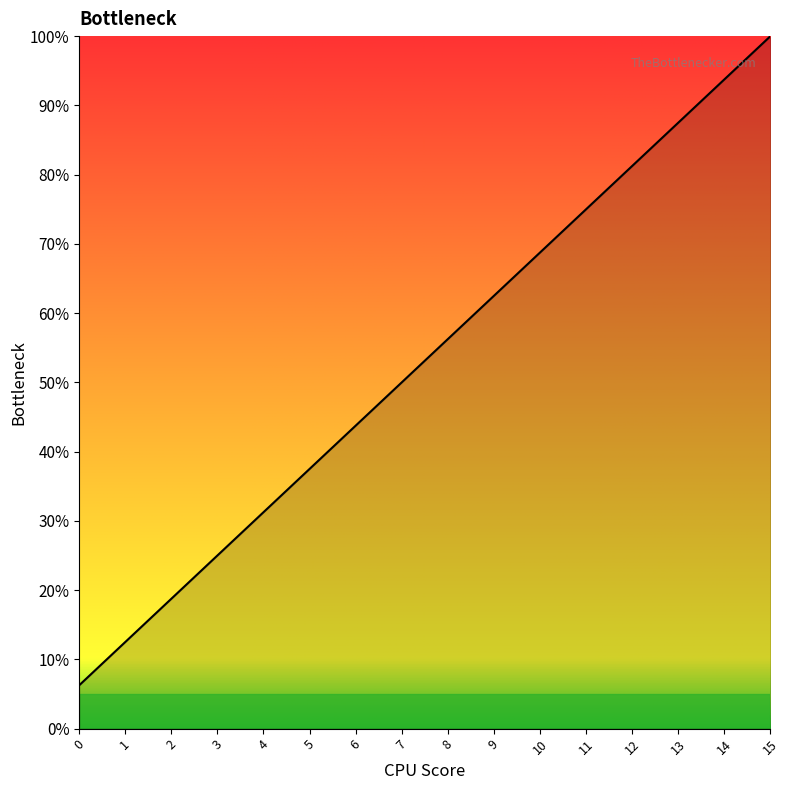

Approximately how many times larger is the value at 9 compared to 12?

0.8